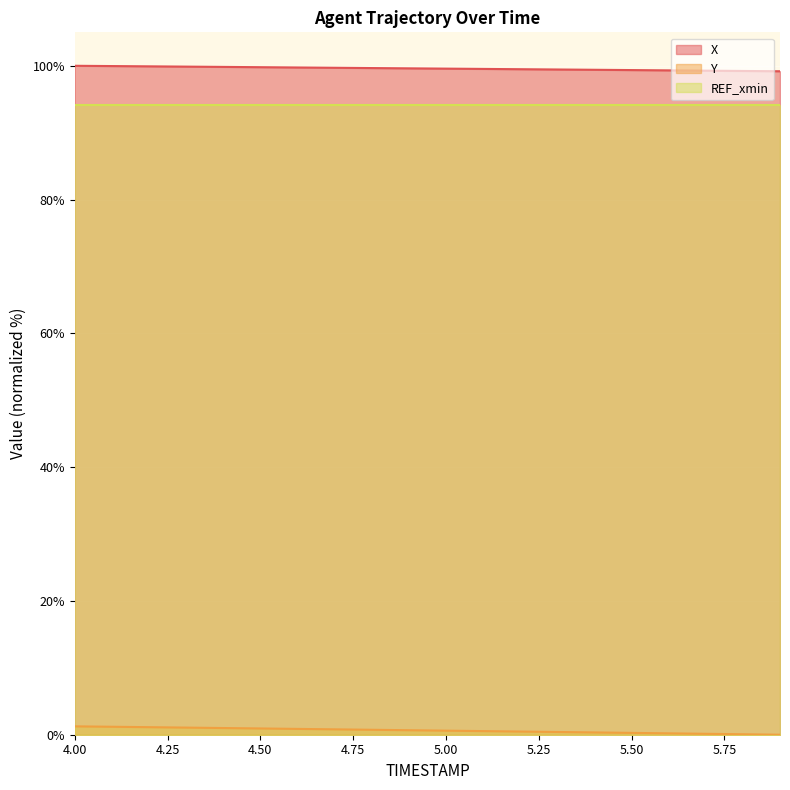

Which series has the largest total across all categories?

X